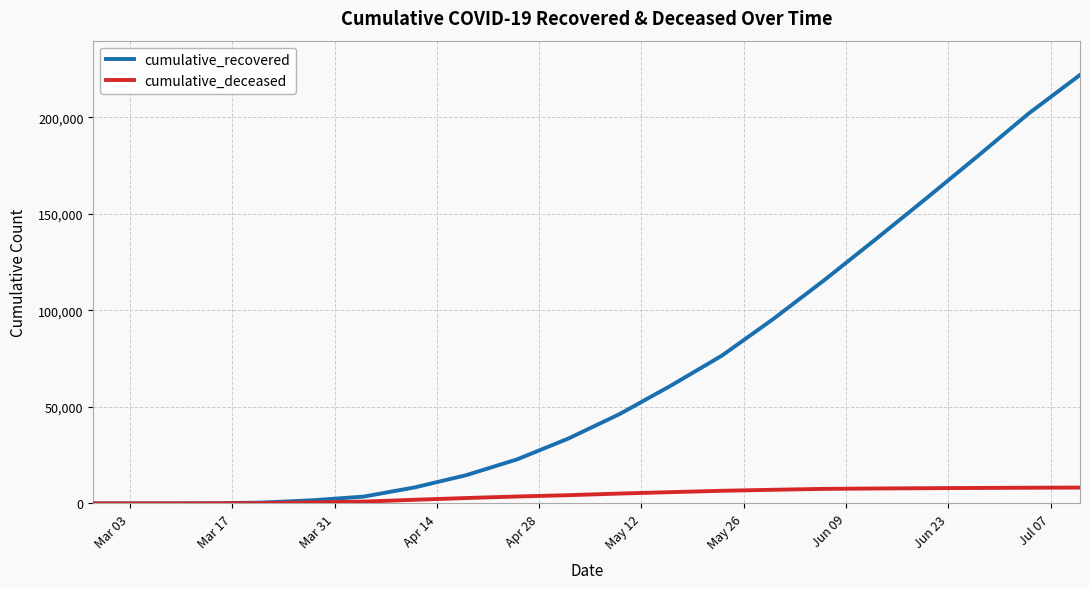

List the series in order of their overall mean, highest first.

cumulative_recovered, cumulative_deceased